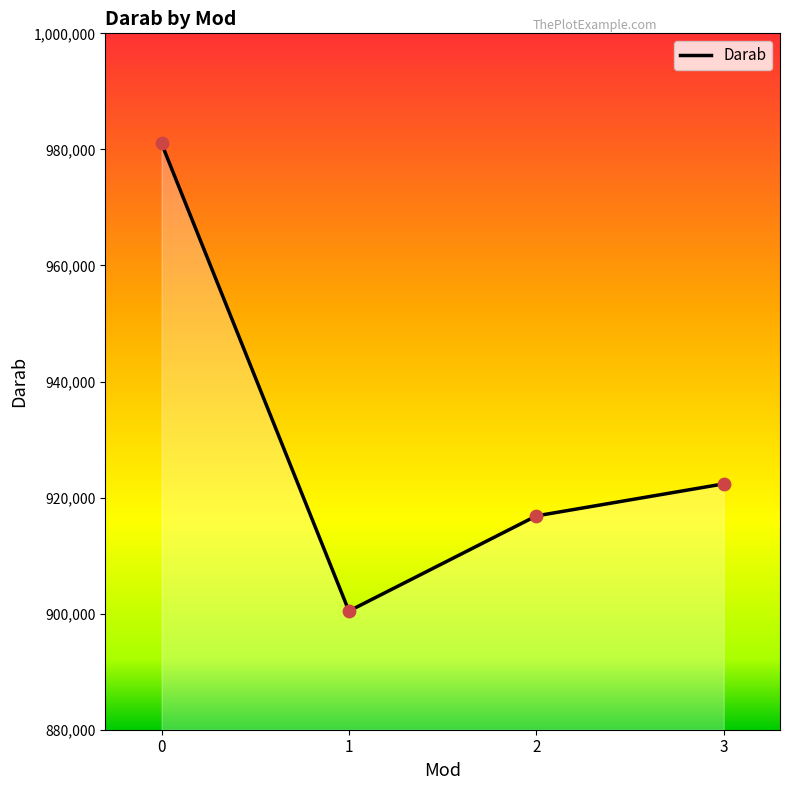

What is the ratio of the value at 2 to the value at 3?

1.0